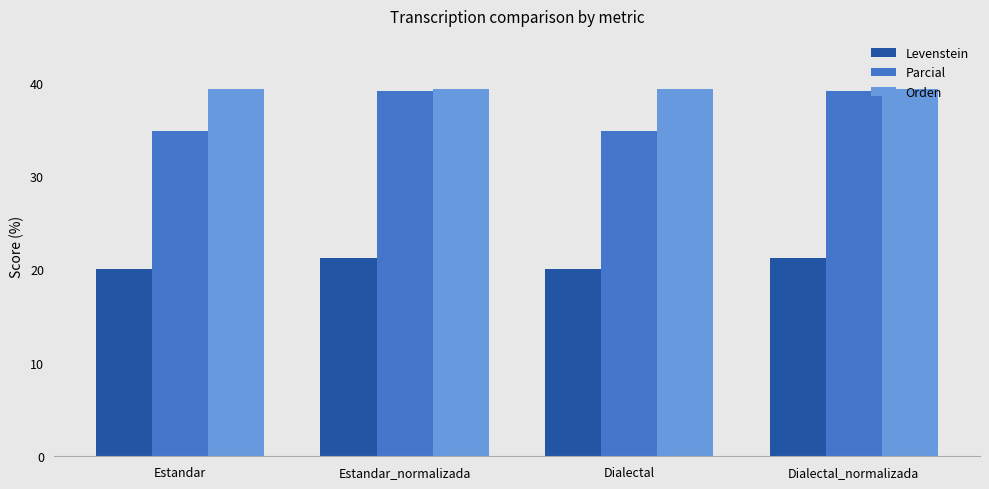

Reading left to right, extract all data points from this chart.

Levenstein: Estandar=20.0	Estandar_normalizada=21.2	Dialectal=20.0	Dialectal_normalizada=21.2
Parcial: Estandar=34.8	Estandar_normalizada=39.1	Dialectal=34.8	Dialectal_normalizada=39.1
Orden: Estandar=39.3	Estandar_normalizada=39.3	Dialectal=39.3	Dialectal_normalizada=39.3